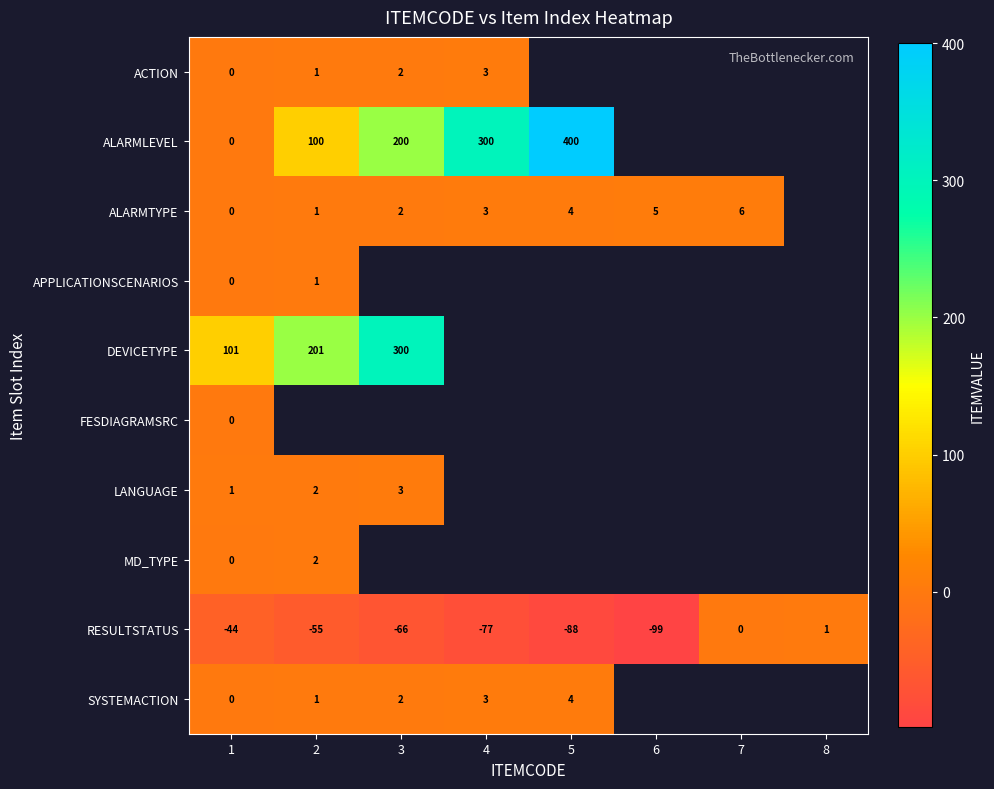

At which label is RESULTSTATUS closest to -49?

1